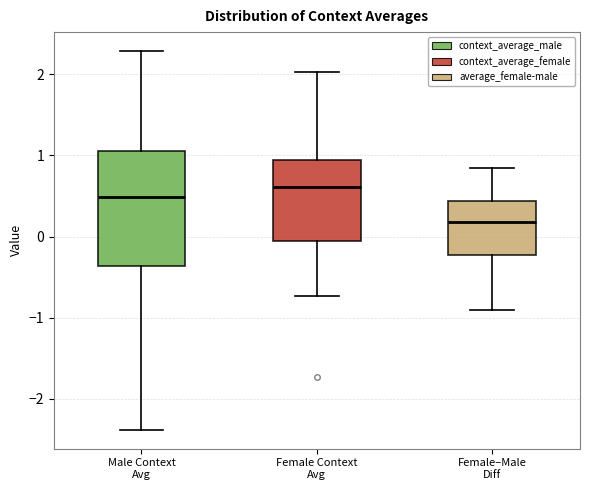

Reading left to right, read every box against the y-axis: the position of its median line, the range the box covers, and the ends of its whiskers. The values are not printed on the chart, so give them approximately, as read against the axis.

Male Context Avg: median 0.5, box -0.4 to 1.0, whiskers -2.4 to 2.3
Female Context Avg: median 0.6, box -0.1 to 0.9, whiskers -0.7 to 2.0
Female–Male Diff: median 0.2, box -0.2 to 0.4, whiskers -0.9 to 0.8